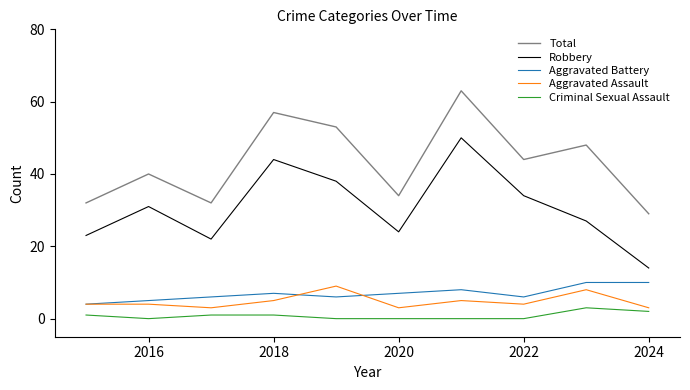

Reading left to right, list all the values displayed in this chart.

Total: 32	40	32	57	53	34	63	44	48	29
Robbery: 23	31	22	44	38	24	50	34	27	14
Aggravated Battery: 4	5	6	7	6	7	8	6	10	10
Aggravated Assault: 4	4	3	5	9	3	5	4	8	3
Criminal Sexual Assault: 1	0	1	1	0	0	0	0	3	2